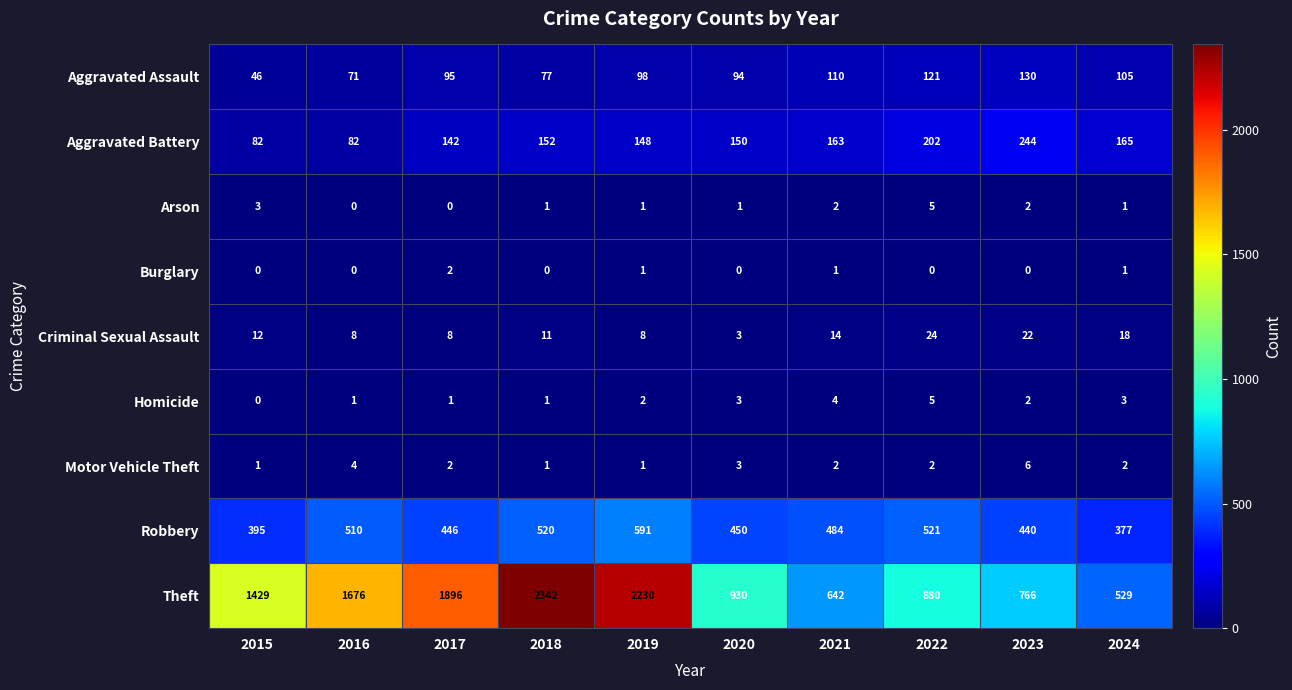

List the labels in order of Robbery value, largest first.

2019, 2022, 2018, 2016, 2021, 2020, 2017, 2023, 2015, 2024